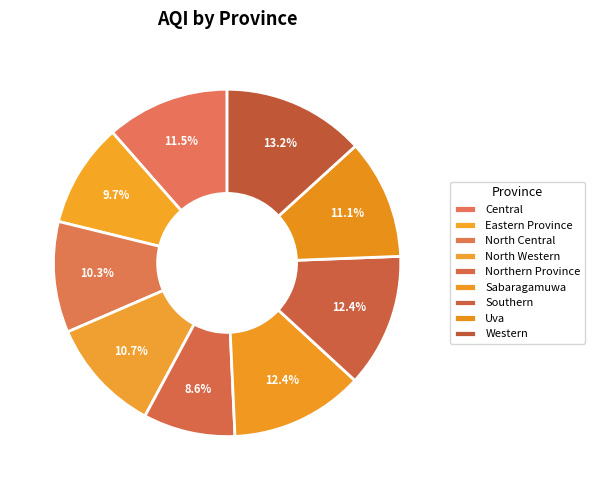

To the nearest percent, what percentage of the pie is Eastern Province?

10%